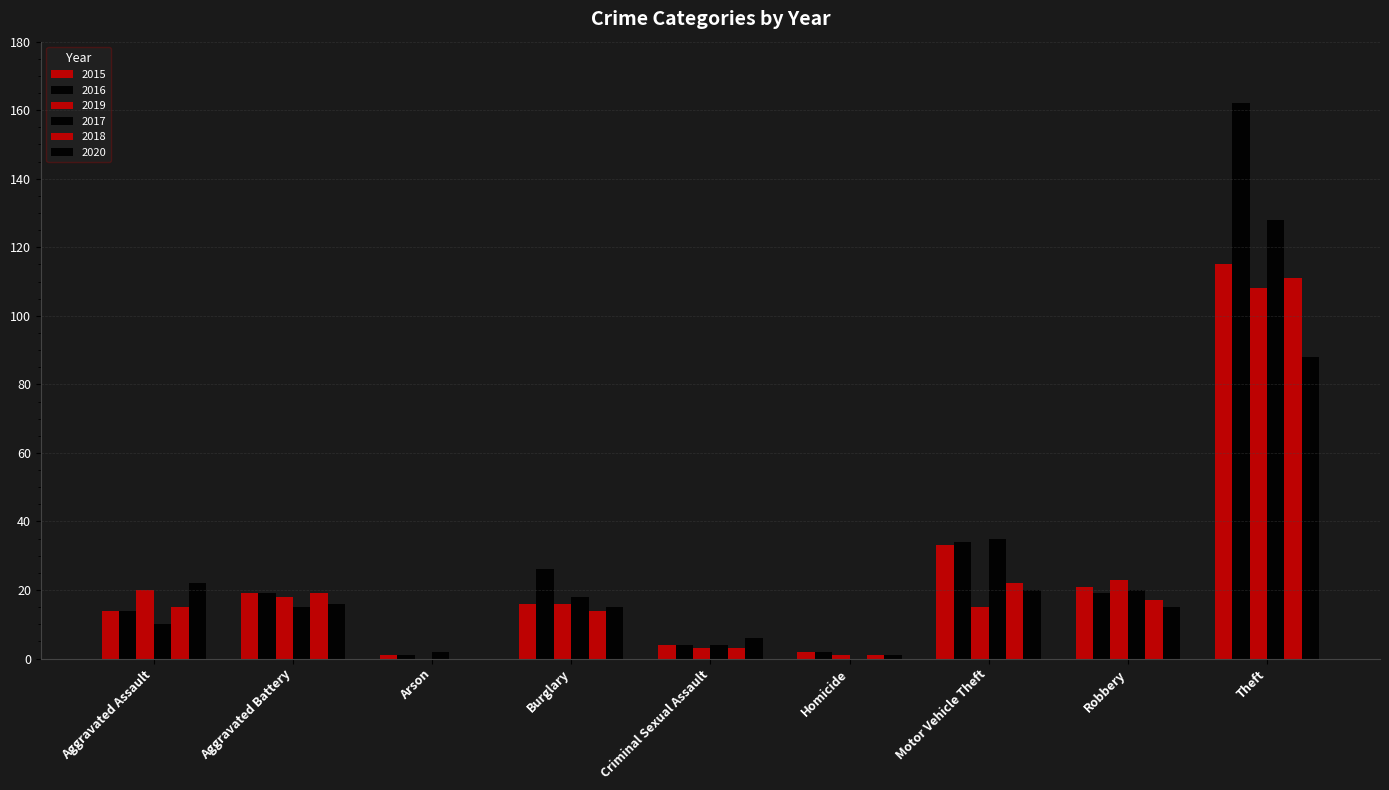

What position from the left is Homicide?

6